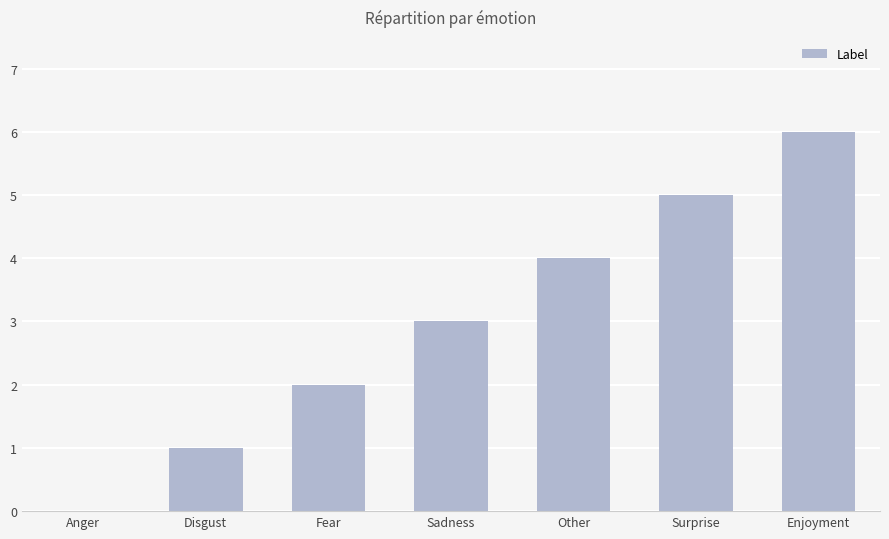

What is the sum of the values at Anger and Sadness?

3